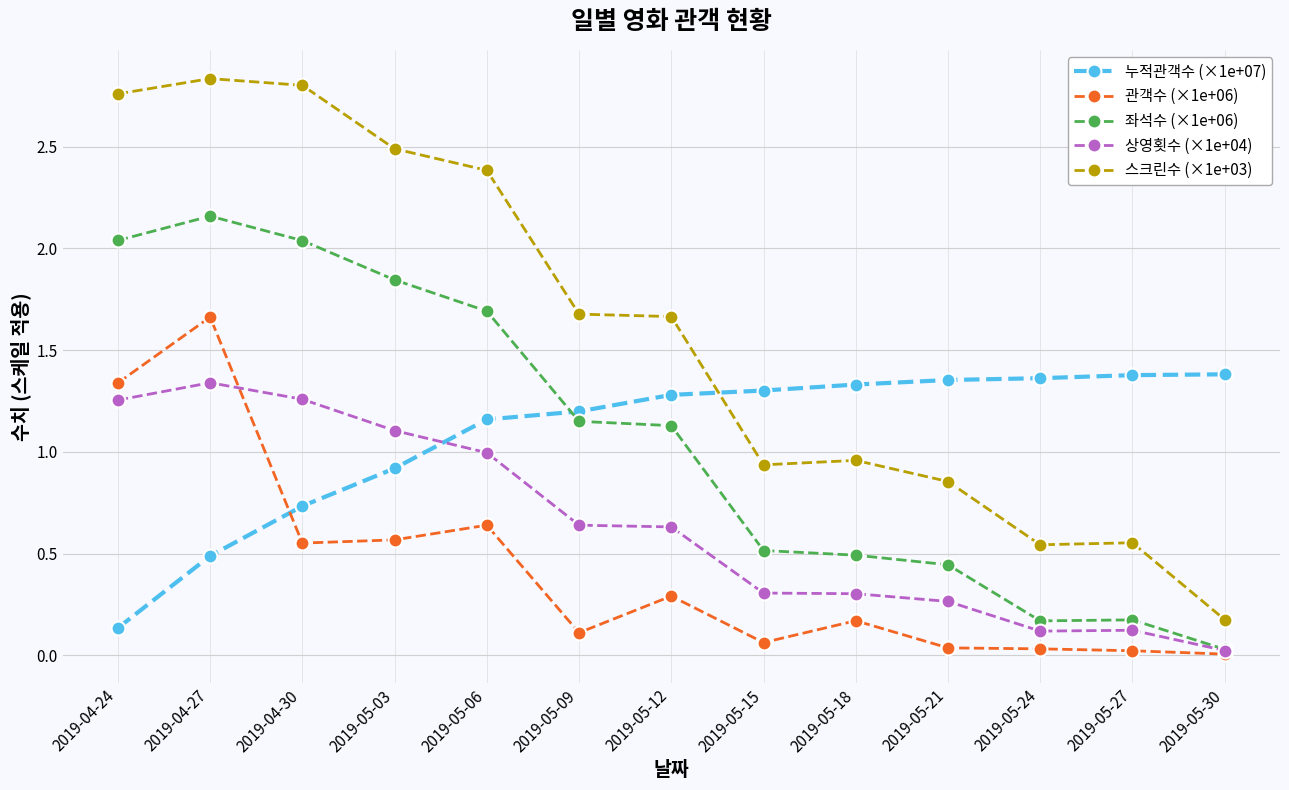

How many data points in 스크린수 (×1e+03) are above 1?

7